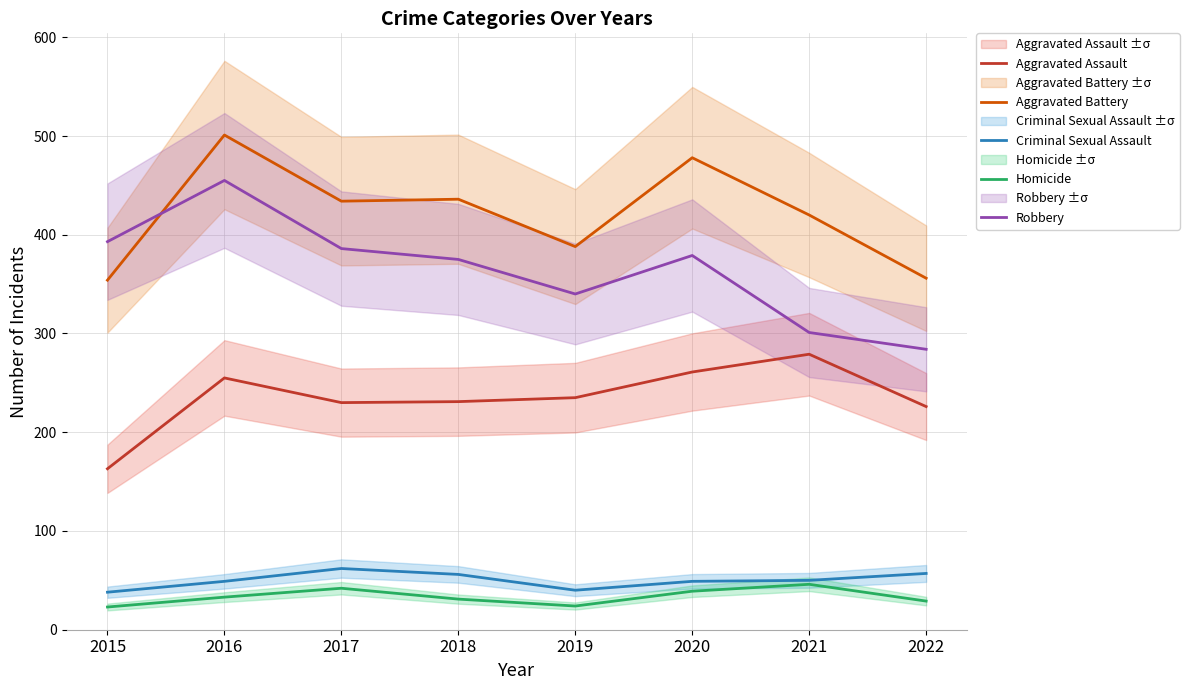

Is this an area chart (filled region under the line)?

No